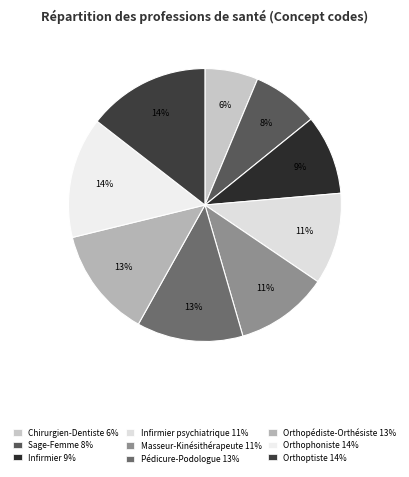

Count the number of slices in the pie.

9